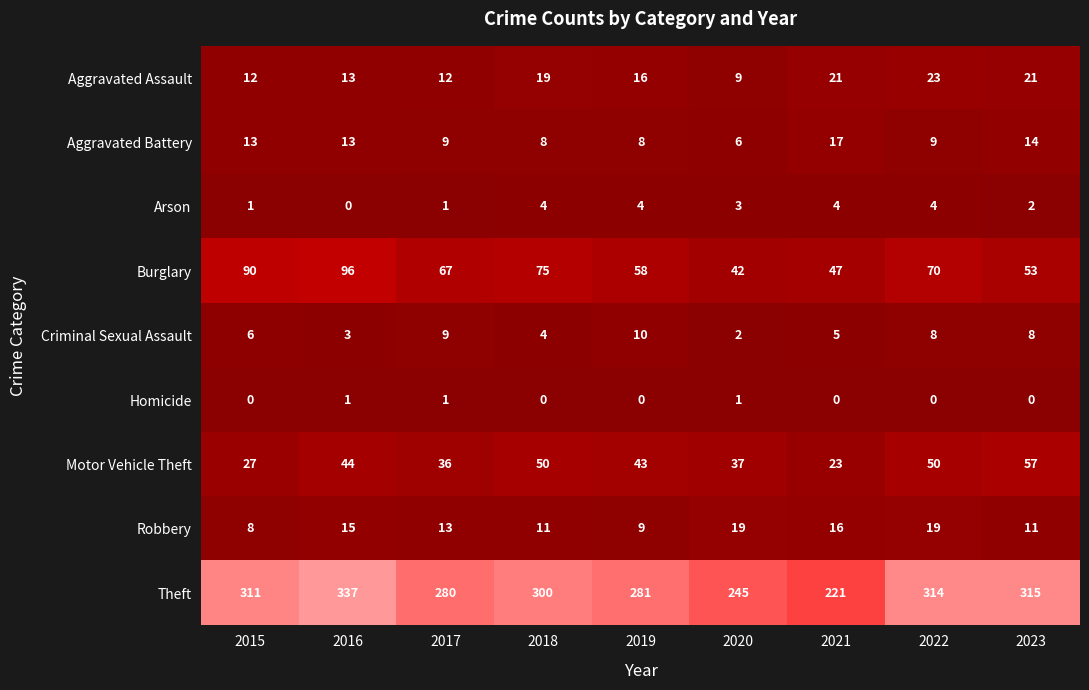

Between 2018 and 2022, which series saw the biggest shift?

Theft